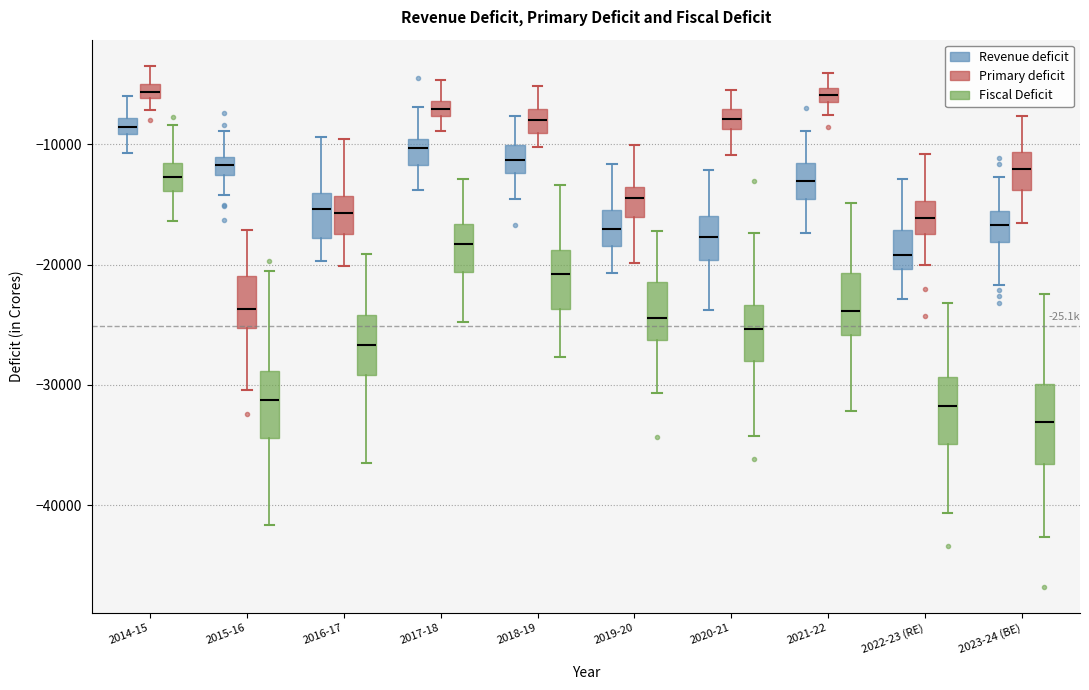

Which box is the tallest, from its lower edge to its upper edge?

2023-24 (BE) (Fiscal Deficit)